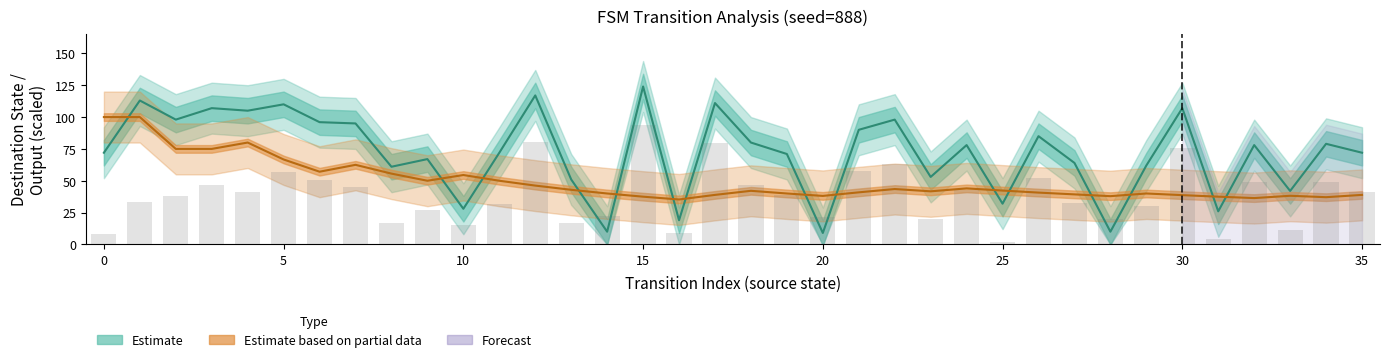

What is the spread (max minus min) of values at 16?

39